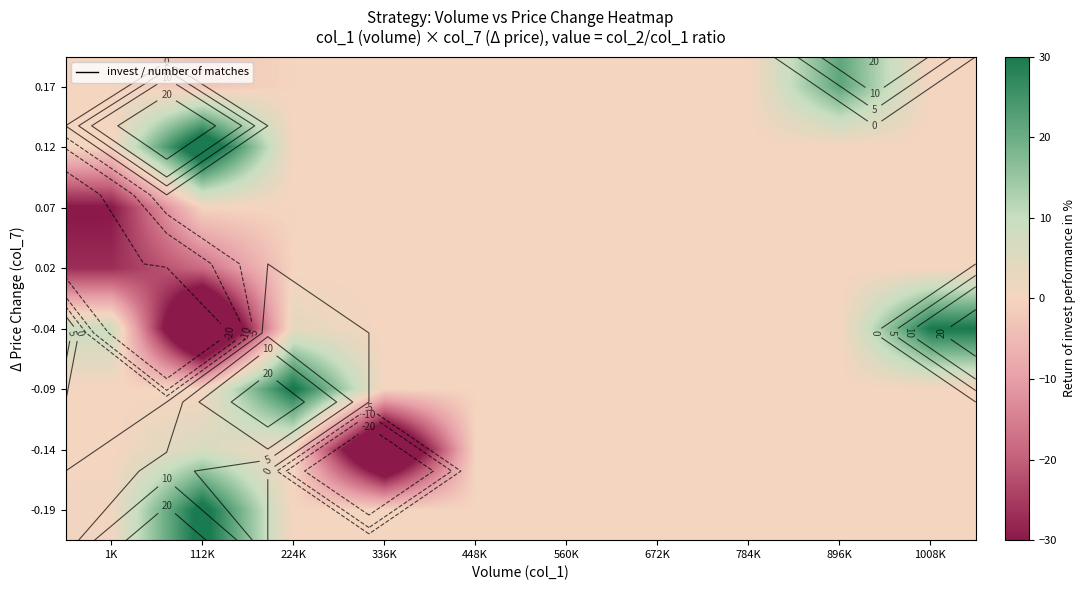

How many data points does each series have?

10